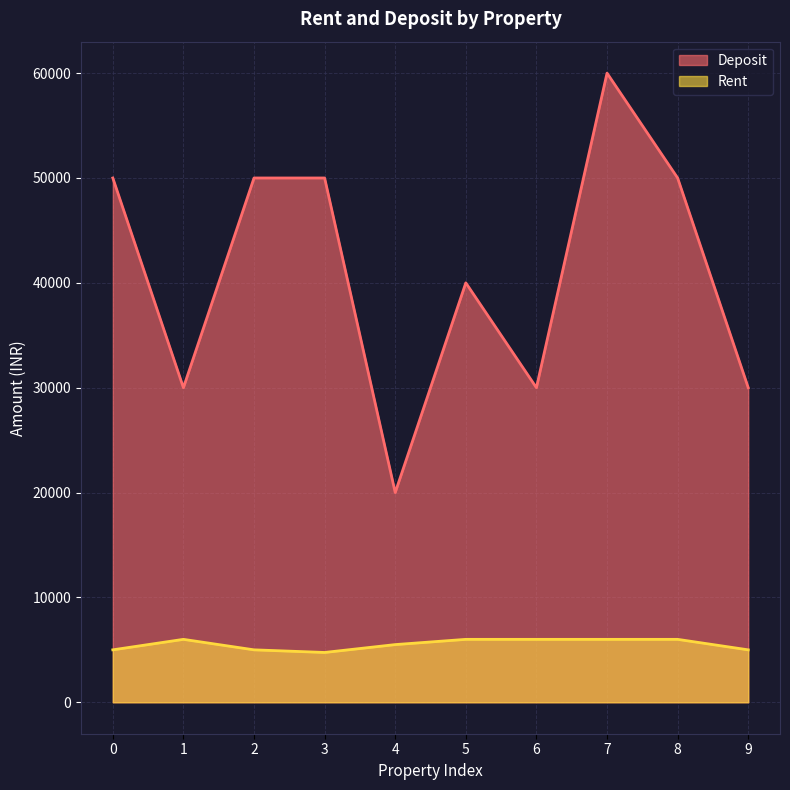

Rank the categories by Rent value from highest to lowest.

1, 5, 6, 7, 8, 4, 0, 2, 9, 3